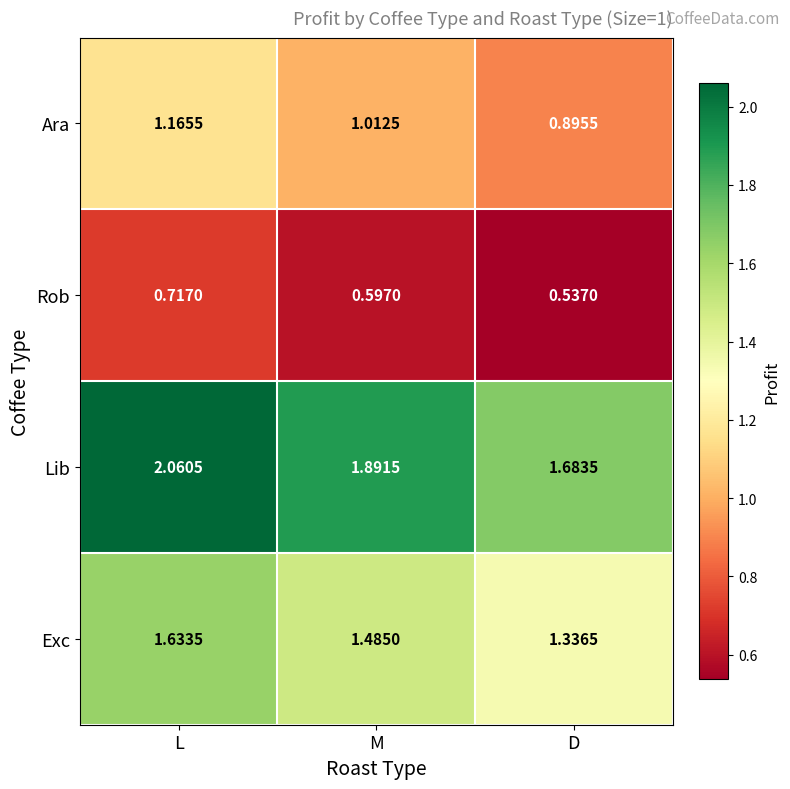

Which series has the largest total across all categories?

Lib